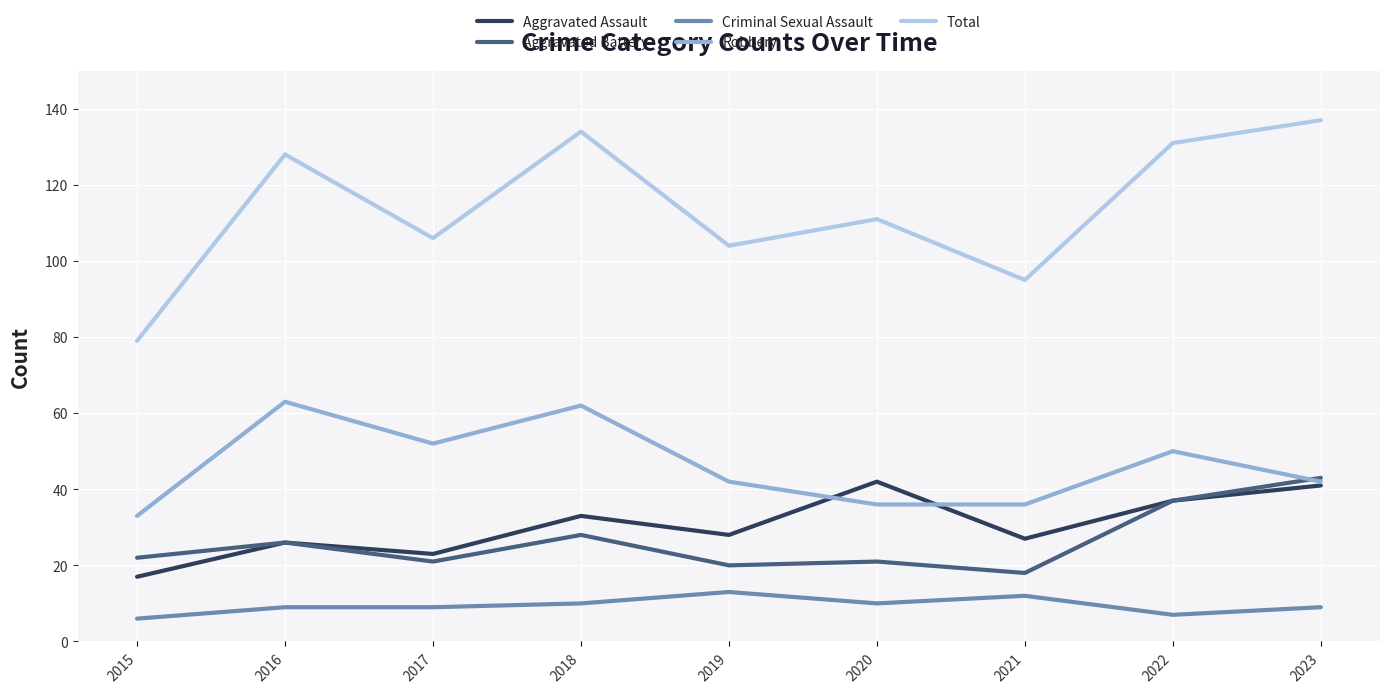

The value of Aggravated Assault at 2023 is 57. True or false?

False